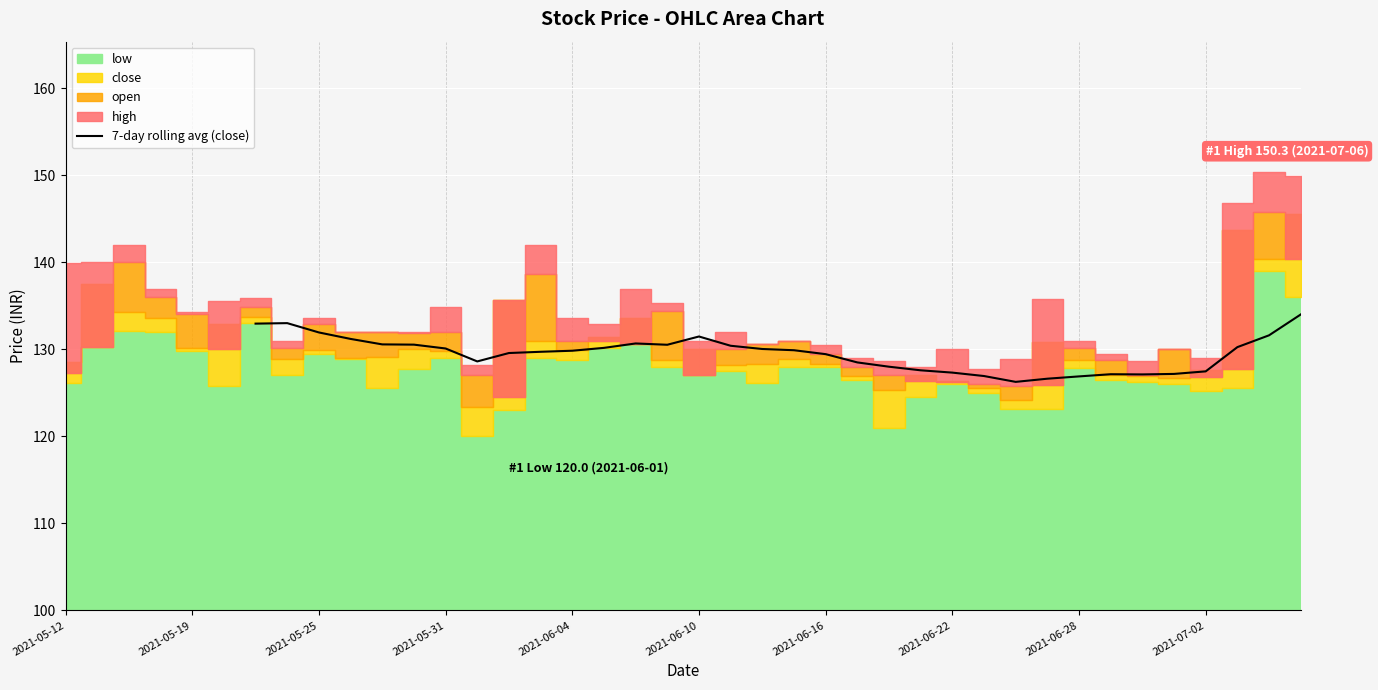

The value of 7-day rolling avg (close) at 2021-05-25 is 131.9. True or false?

True